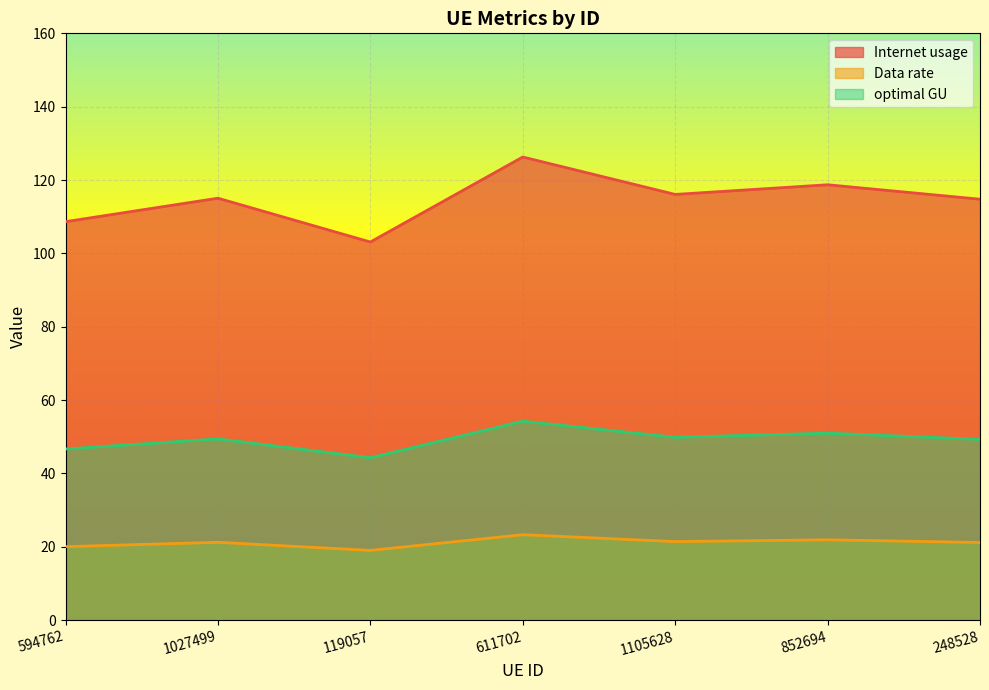

What is the label of the 6th point from the right?

1027499